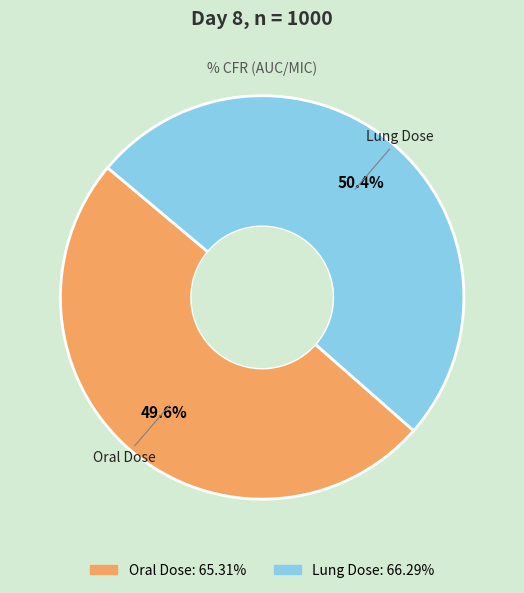

The Oral Dose slice represents 61% of the pie. True or false?

False